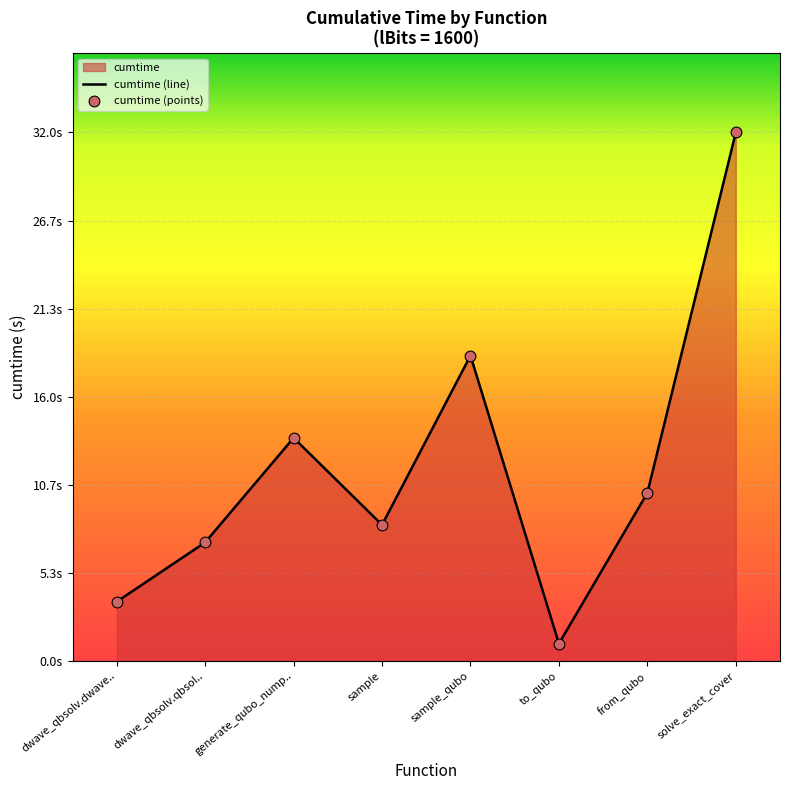

Which series reaches the minimum Y coordinate?

cumtime (line)